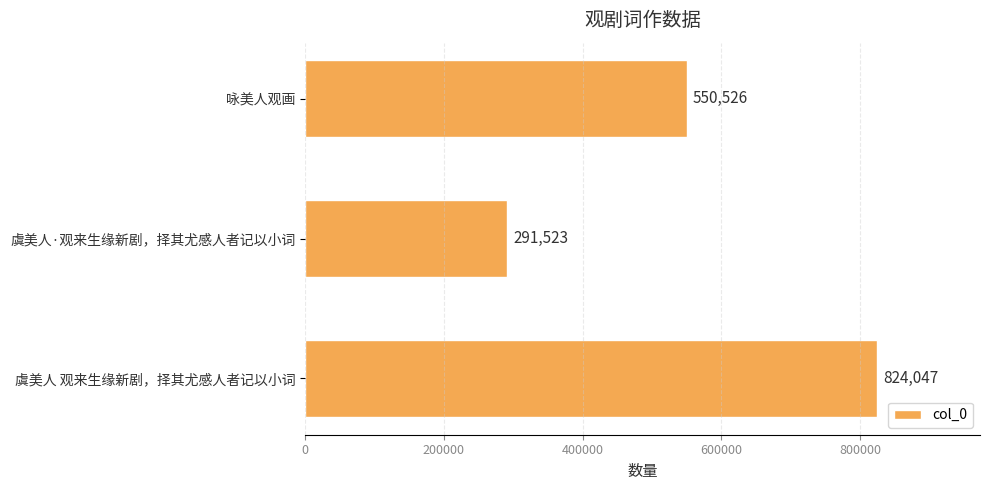

The chart shows a value of 824047 at 虞美人 观来生缘新剧，择其尤感人者记以小词. True or false?

True